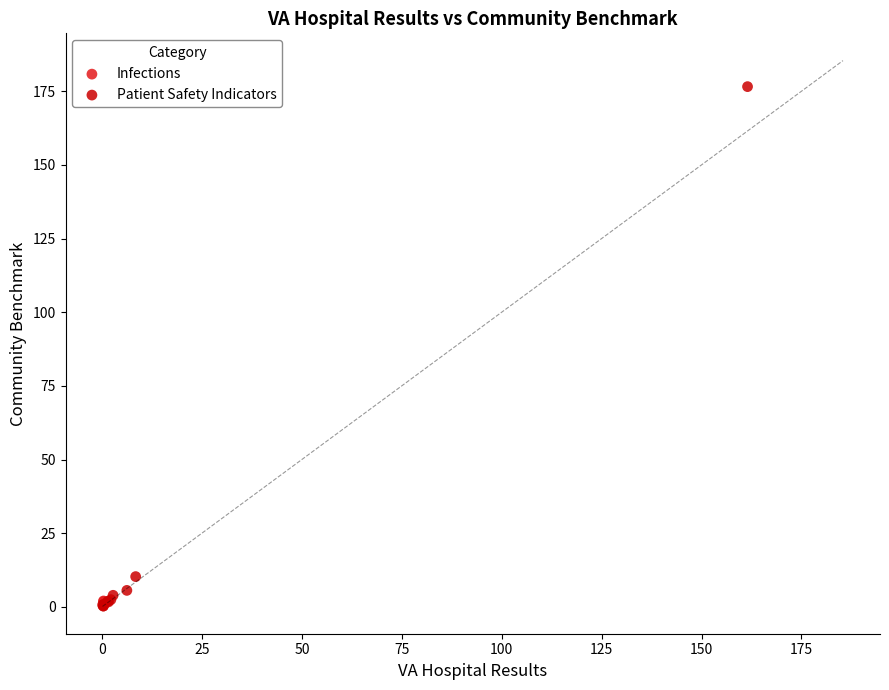

What are all the series names shown in the legend?

Infections, Patient Safety Indicators